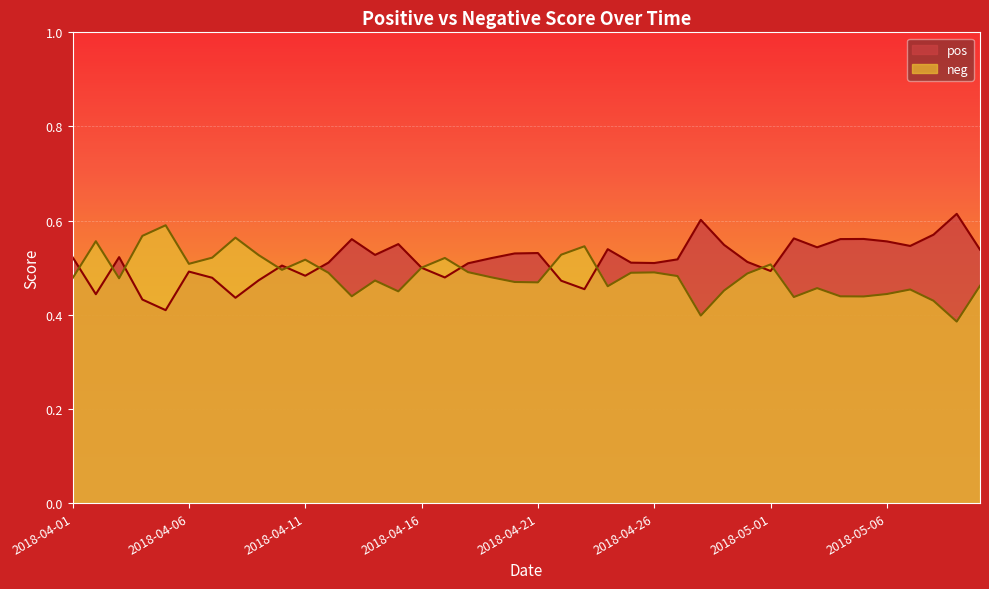

True or false: neg has more than 2 interior local peaks.

True